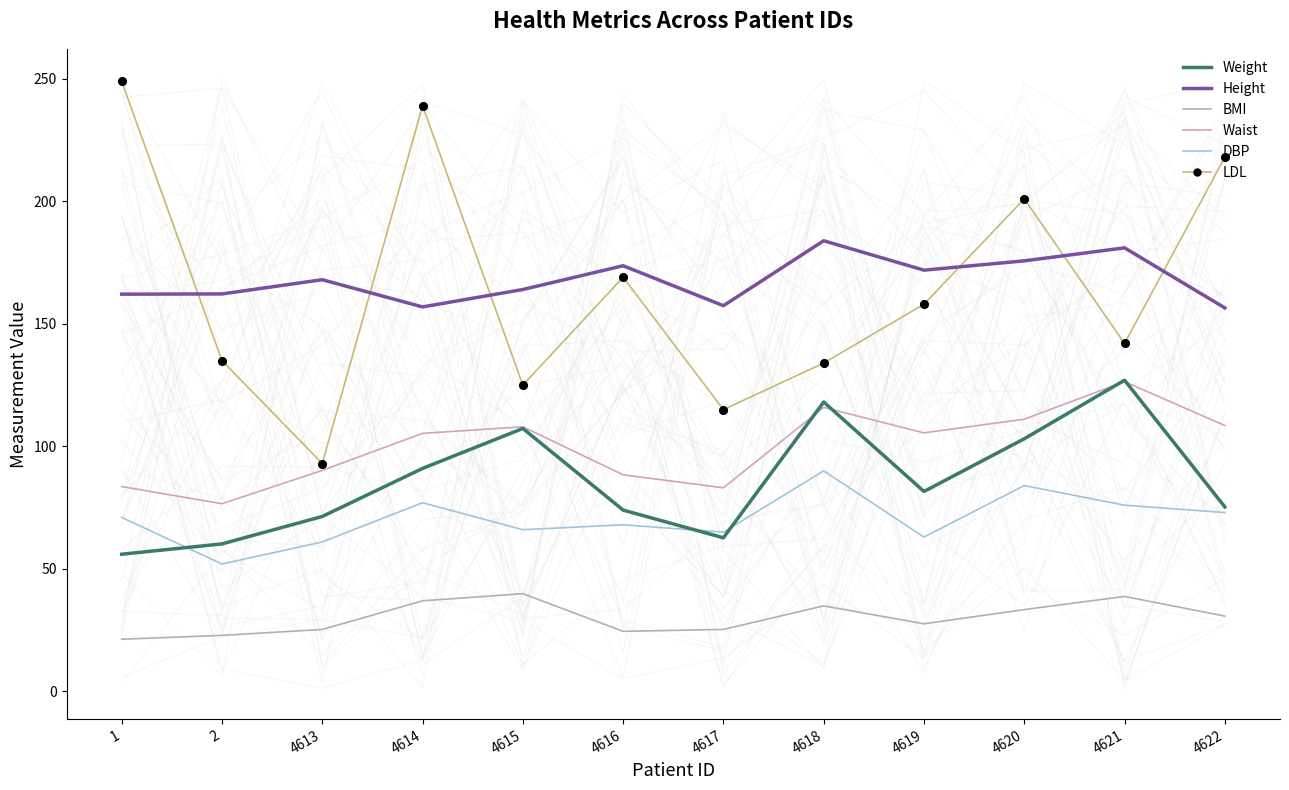

At how many categories does at least one series exceed 231?

2